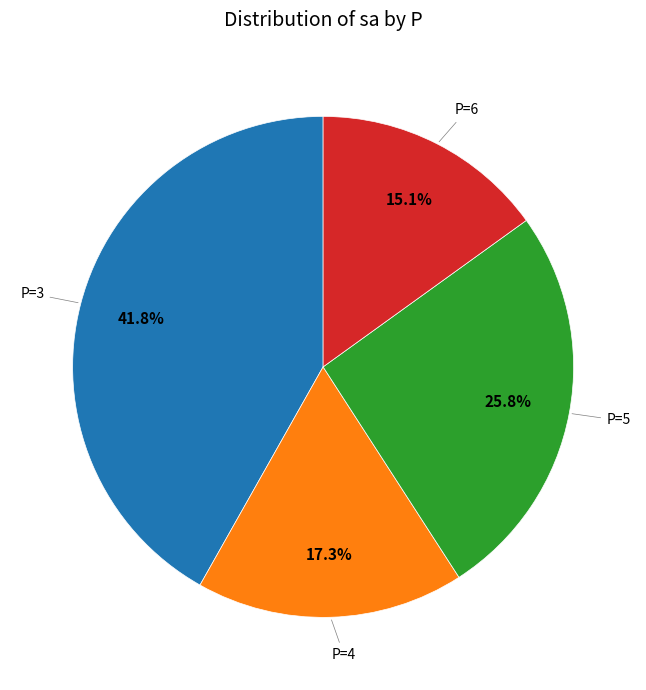

Is there any slice that represents more than half of the pie?

No